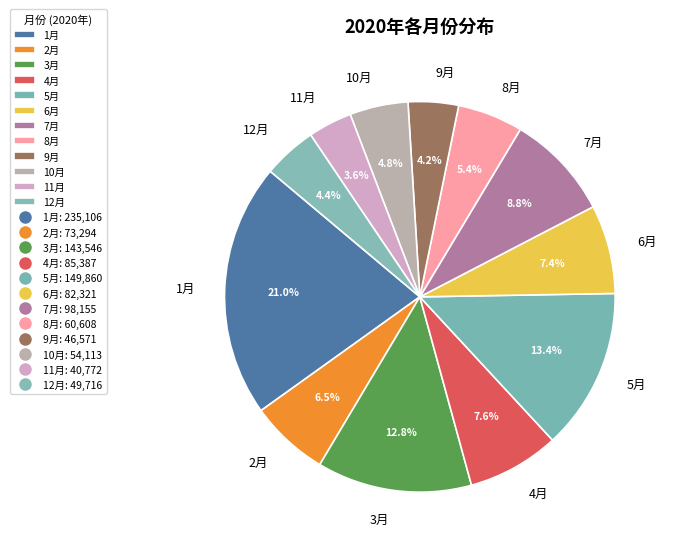

Is it true that 5月 is 13% of the pie?

True